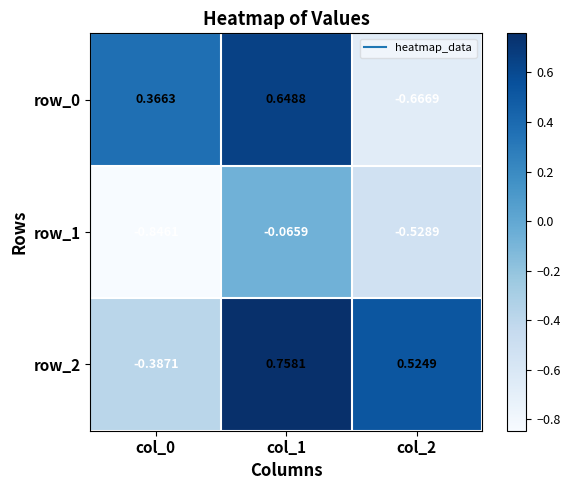

At which category does the chart reach its peak across all series?

col_1